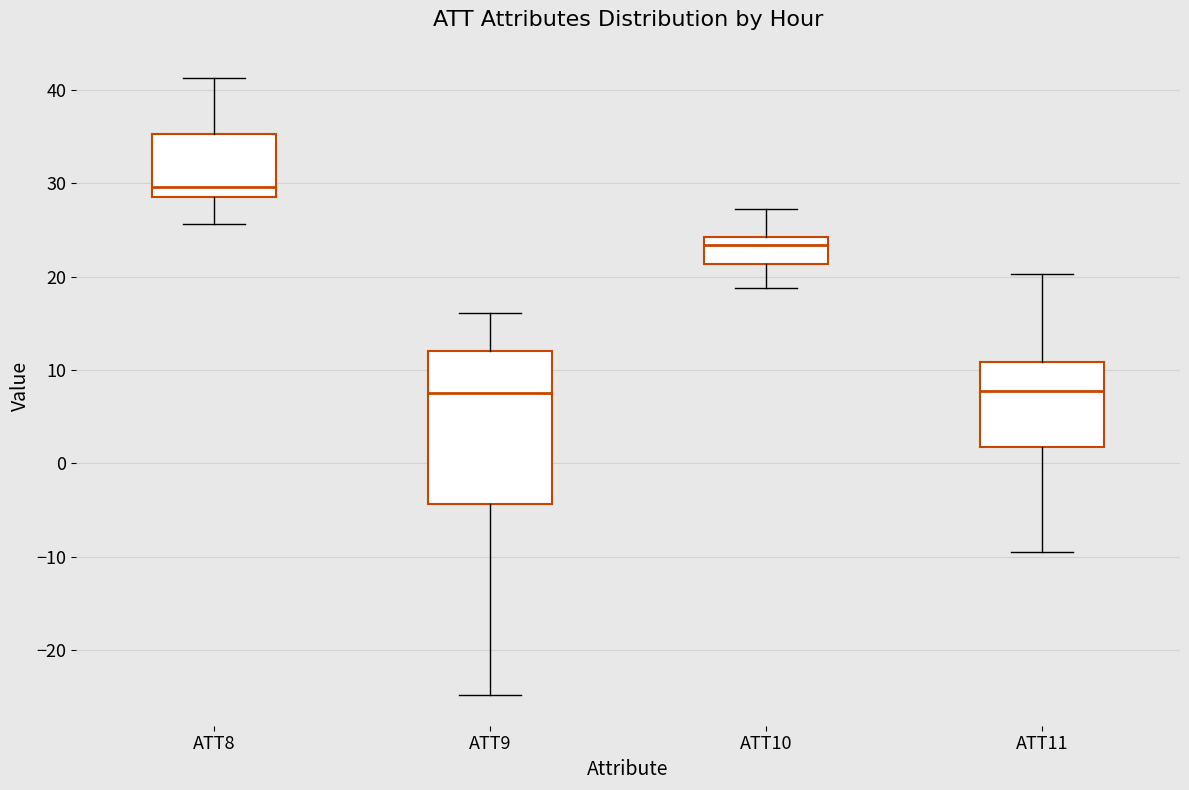

Which box has the highest median line?

ATT8